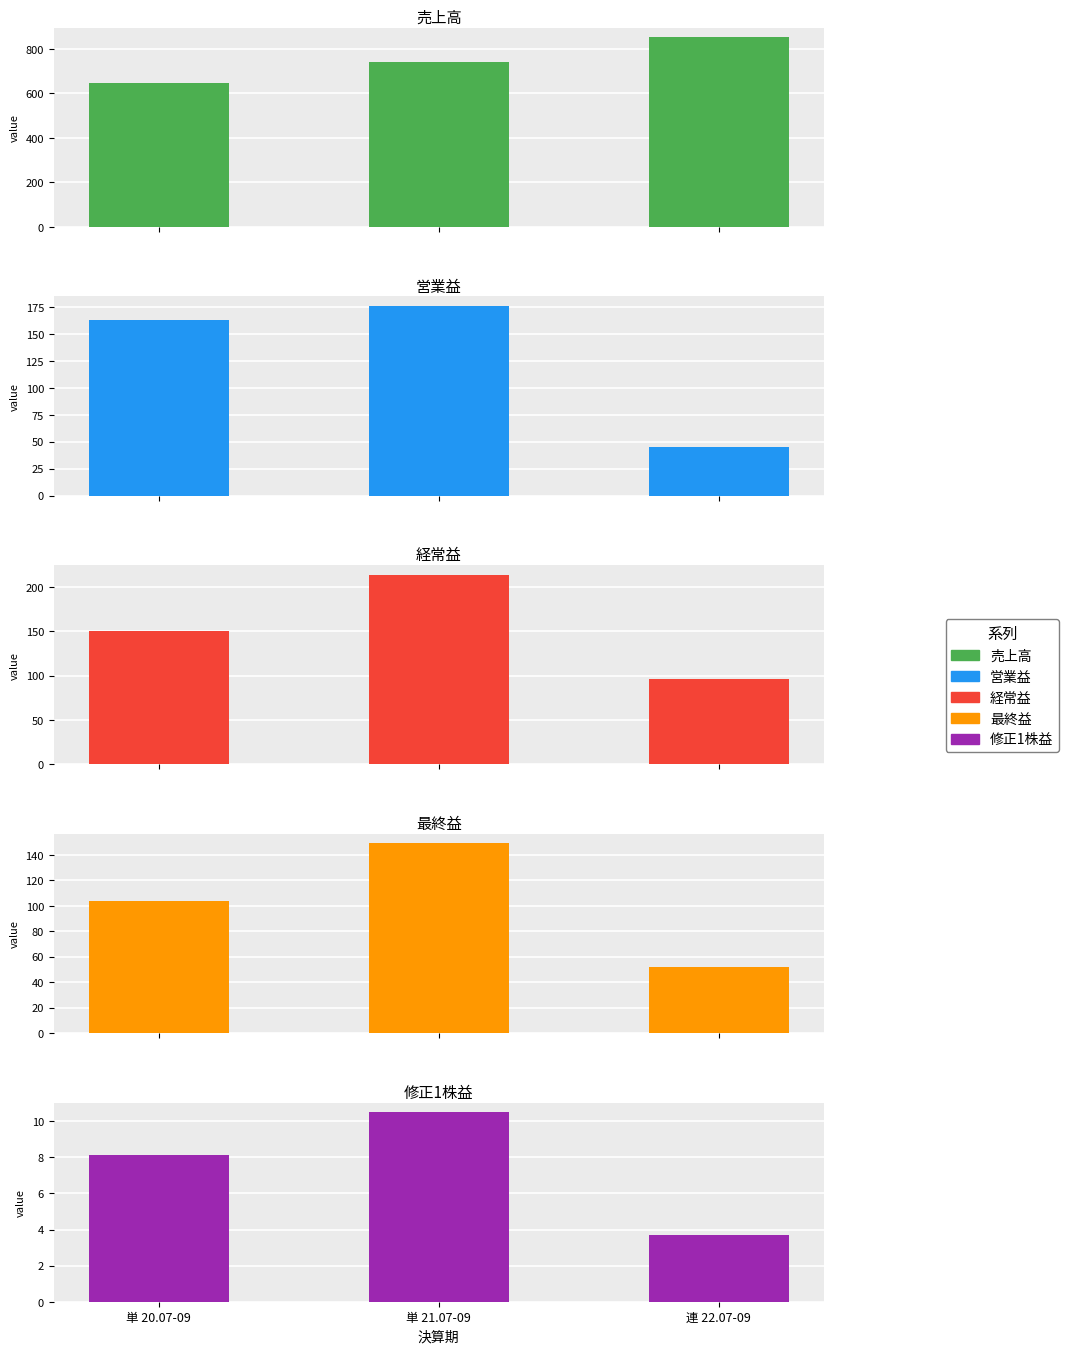

How many data points in 営業益 are less than 163?

1